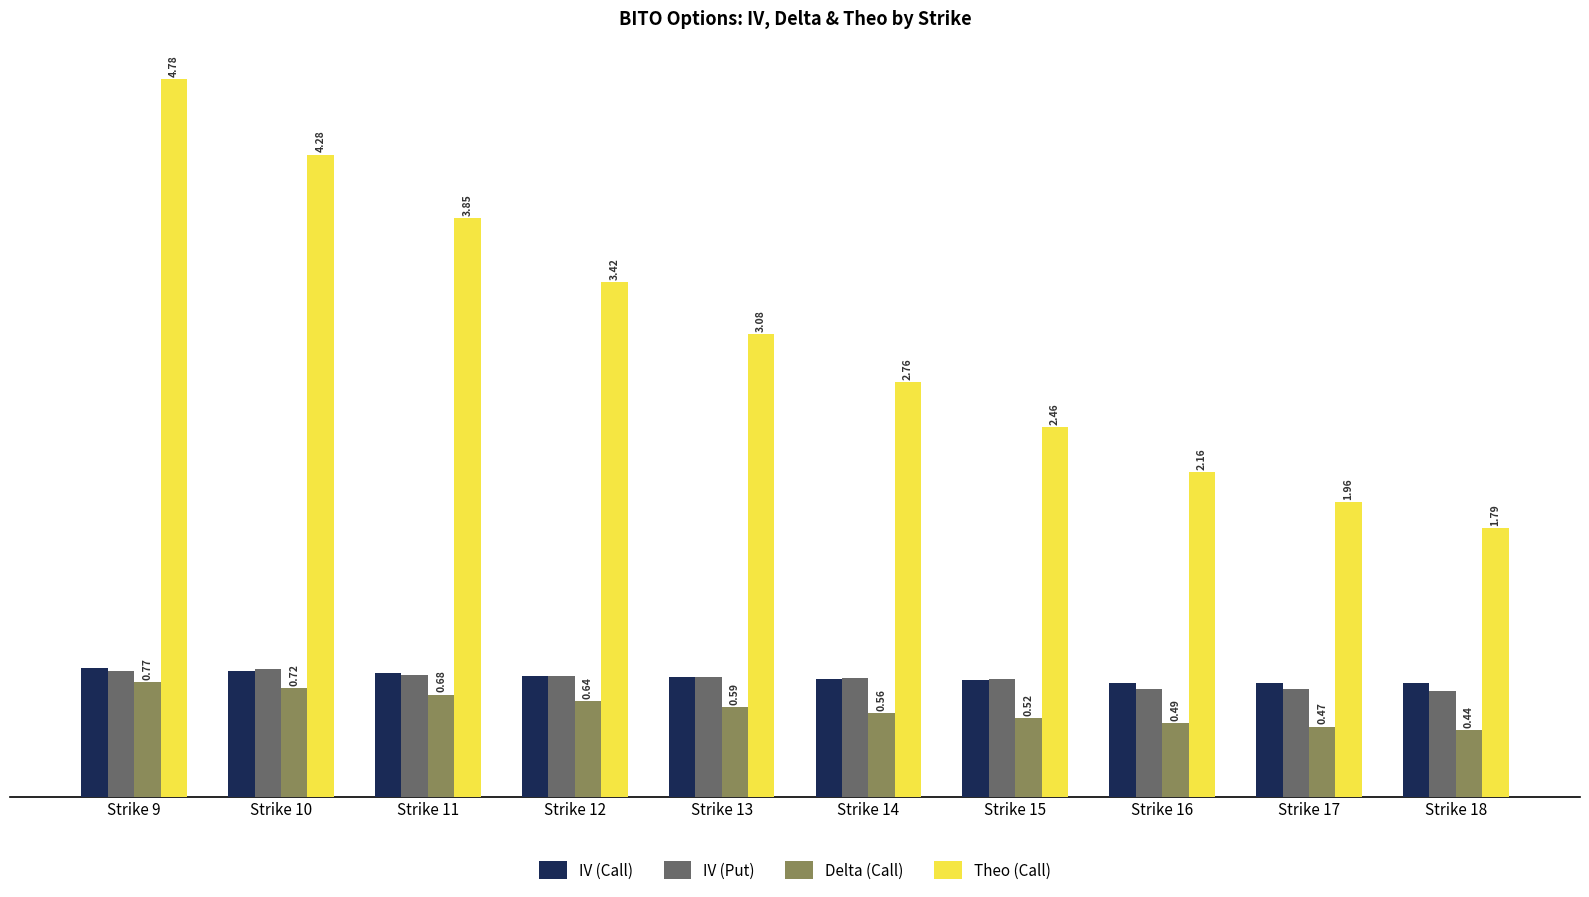

Are the bars horizontal?

No